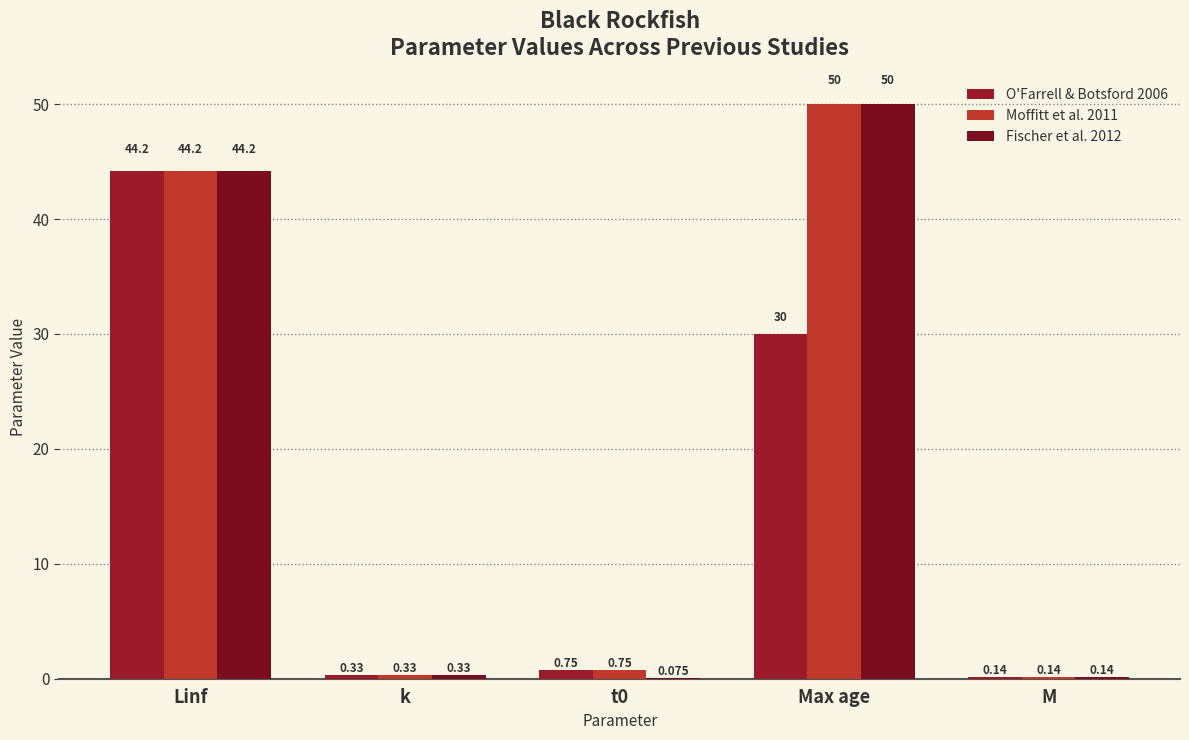

What is the average value of the Fischer et al. 2012 series?

18.9